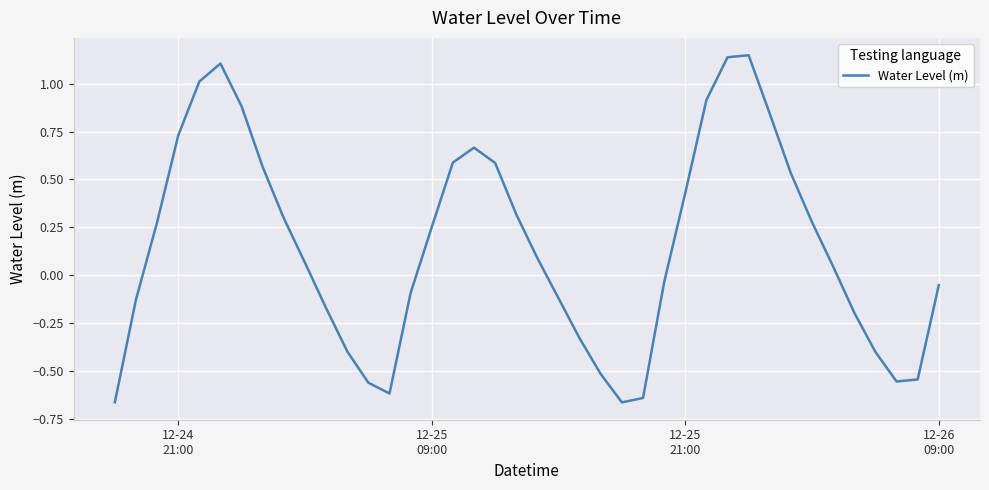

Reading left to right, transcribe all the data shown in this chart.

-0.7	-0.1	0.3	0.7	1.0	1.1	0.9	0.6	0.3	0.1	-0.2	-0.4	-0.6	-0.6	-0.1	0.3	0.6	0.7	0.6	0.3	0.1	-0.1	-0.3	-0.5	-0.7	-0.6	-0.0	0.4	0.9	1.1	1.1	0.8	0.5	0.3	0.0	-0.2	-0.4	-0.6	-0.5	-0.1